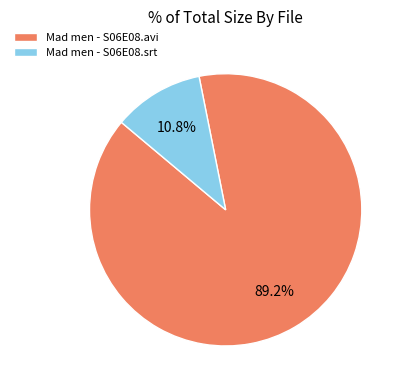

What percentage do Mad men - S06E08.avi and Mad men - S06E08.srt together represent?

100.0%